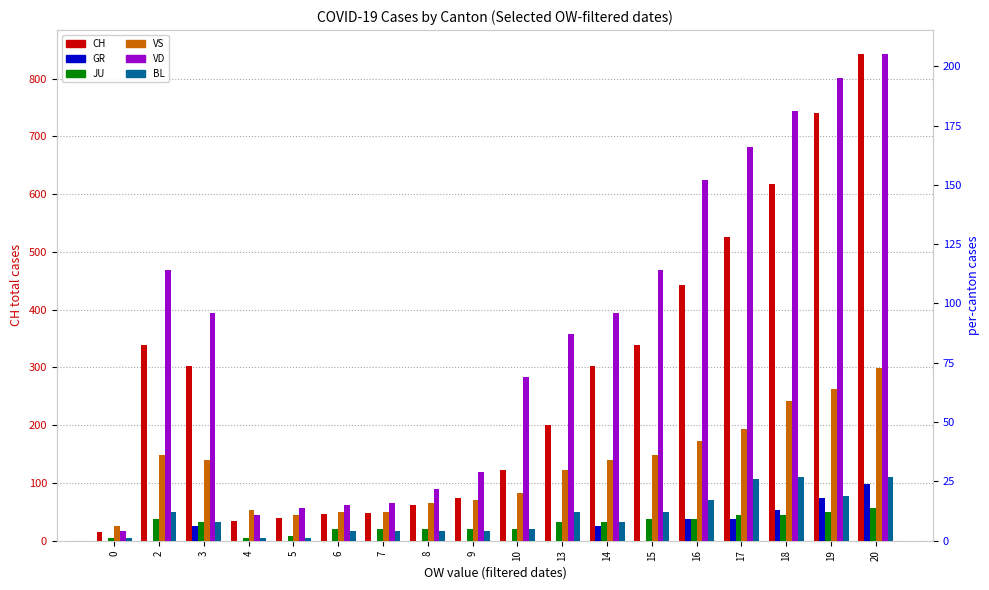

Reading right to left, what are all the values shown in this chart?

CH: 842	741	617	526	443	339	303	200	123	74	61	48	47	39	35	303	339	15
GR: 24	18	13	9	9	0	6	0	0	0	0	0	0	0	0	6	0	0
JU: 14	12	11	11	9	9	8	8	5	5	5	5	5	2	1	8	9	1
VS: 73	64	59	47	42	36	34	30	20	17	16	12	12	11	13	34	36	6
VD: 205	195	181	166	152	114	96	87	69	29	22	16	15	14	11	96	114	4
BL: 27	19	27	26	17	12	8	12	5	4	4	4	4	1	1	8	12	1